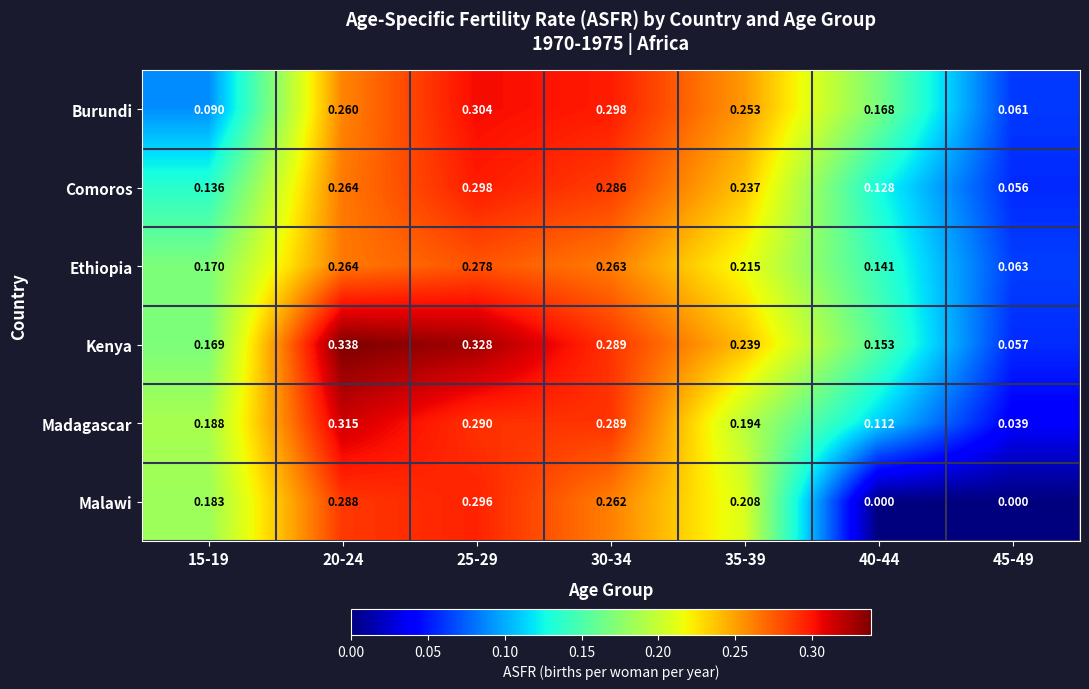

At how many categories does at least one series exceed 0?

7